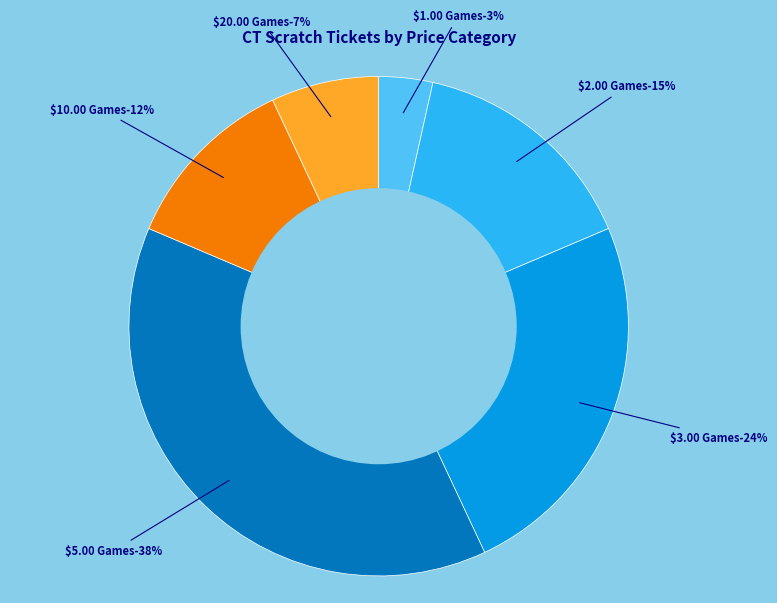

To the nearest percent, what percentage of the pie is $1.00 Games?

3%